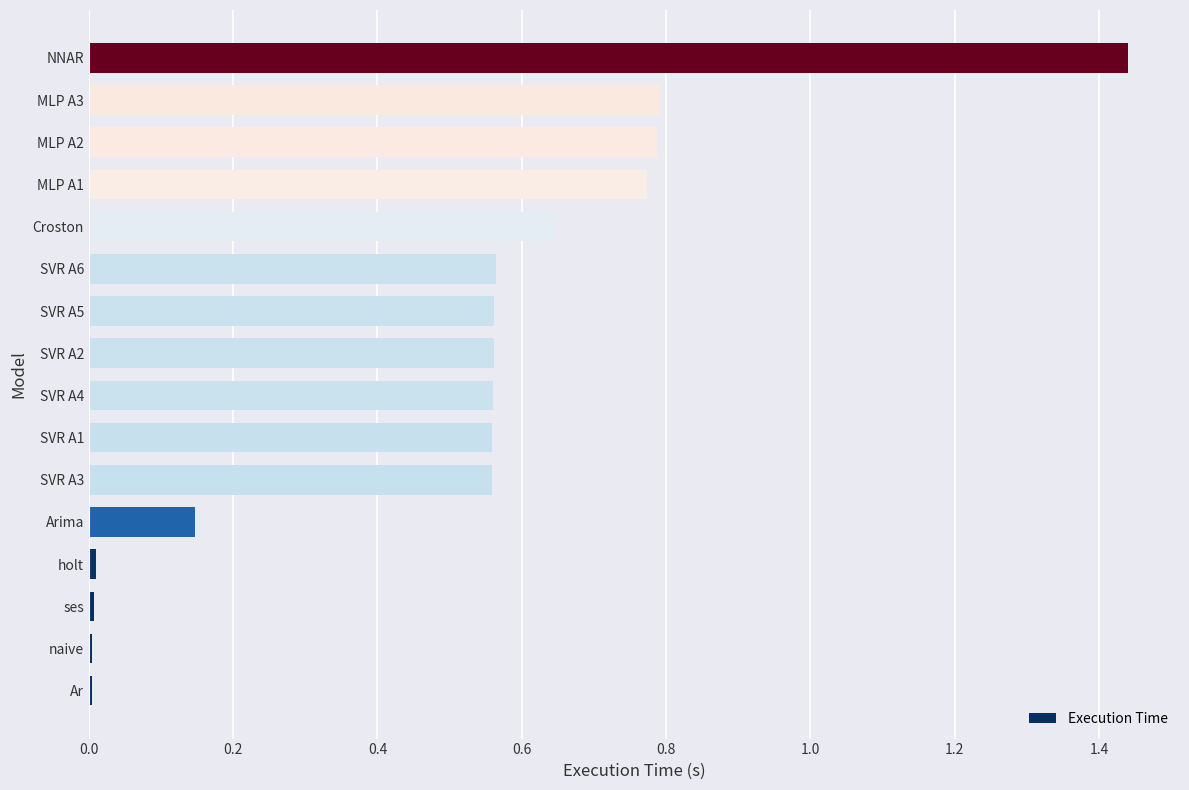

Count the number of categories in the chart.

16